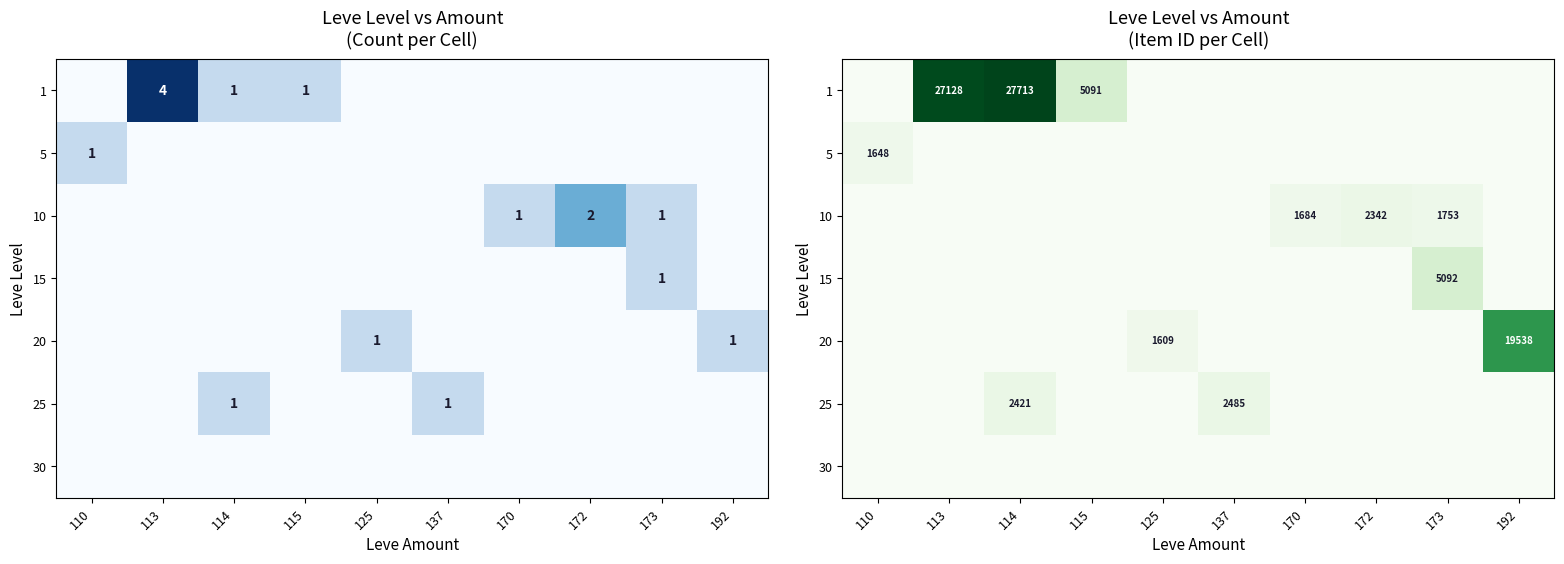

At which label does row_5 reach its peak?

137